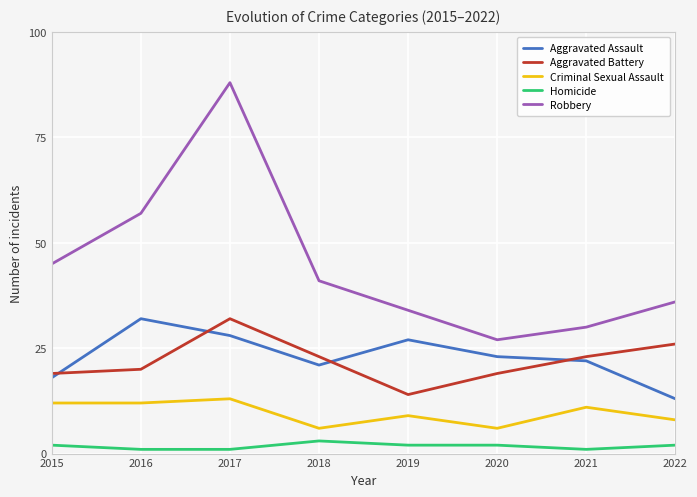

Which series has the largest range (max minus min)?

Robbery